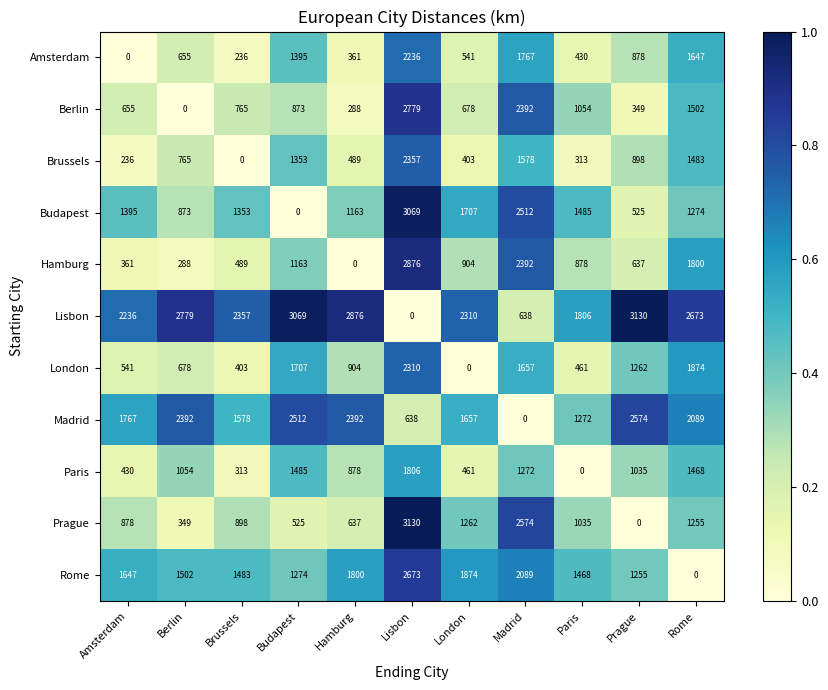

What is the approximate value of Brussels at Rome, to the nearest 50?

1500